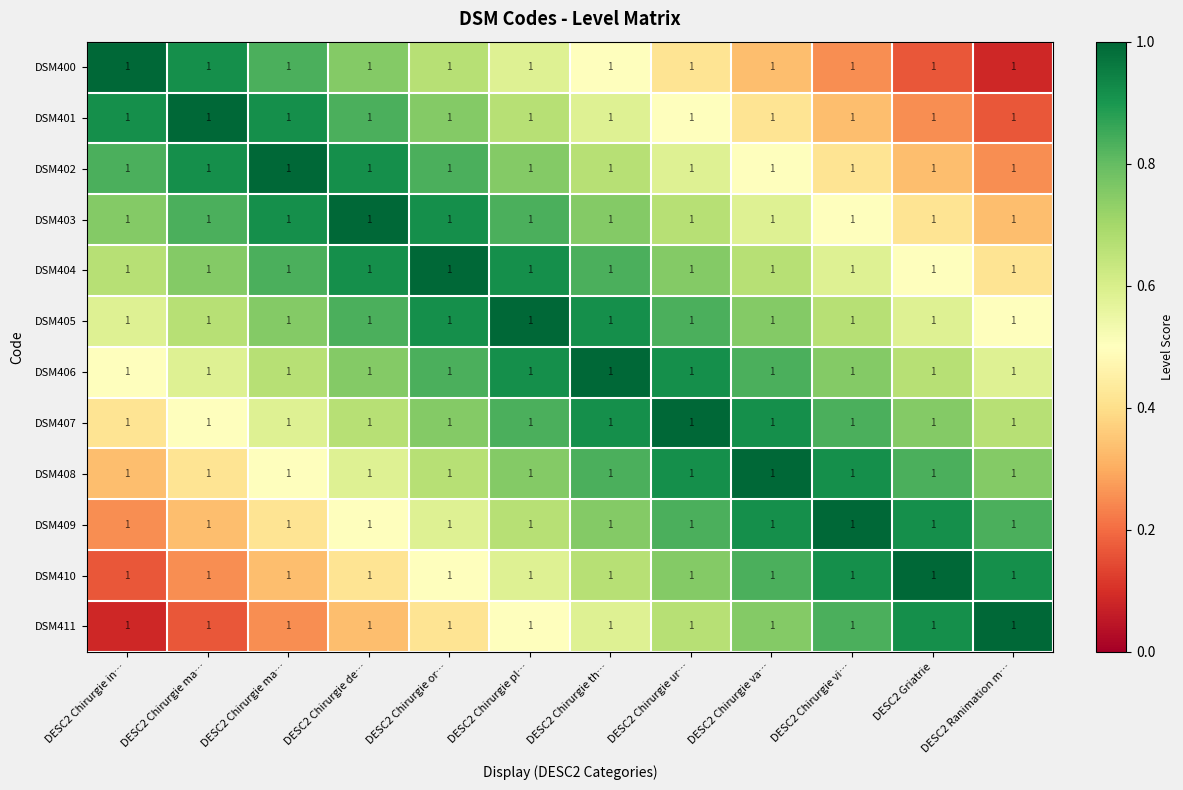

What is the difference between the maximum and minimum values in the DSM405 series?

0.5